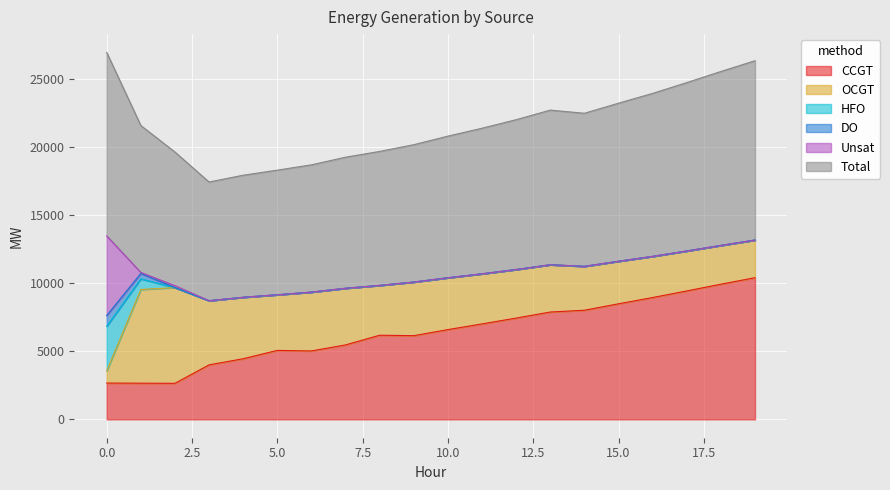

How many times do Unsat and CCGT cross each other?

1